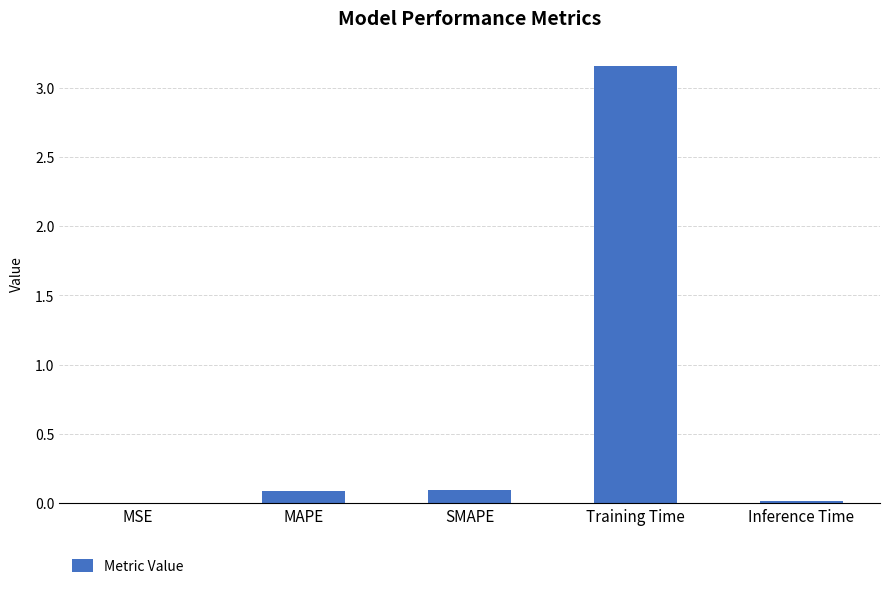

The chart shows a value of 2.0 at Training Time. True or false?

False